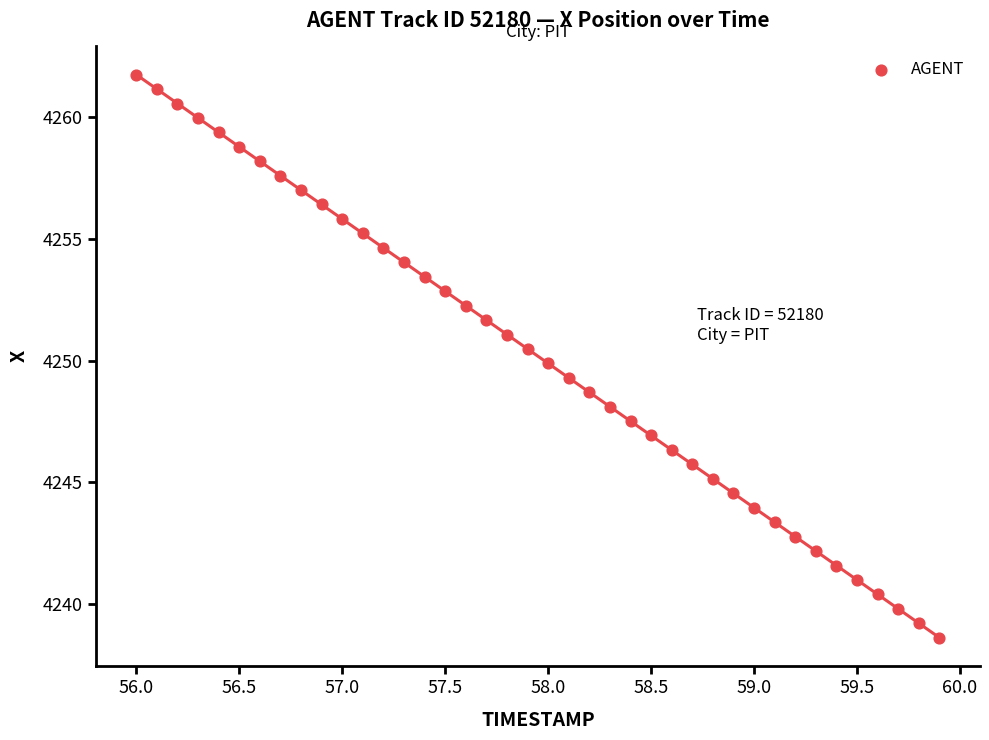

What is the range of X values (max minus min)?

3.9